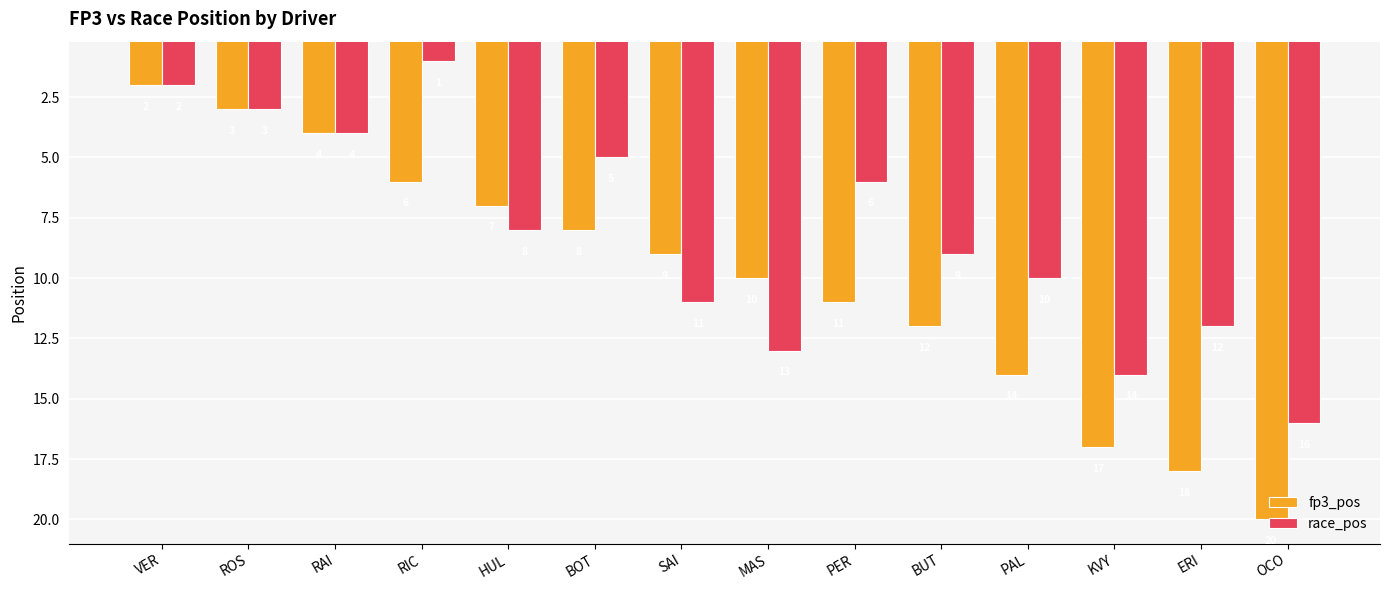

Is the value of race_pos at HUL greater than the value of fp3_pos at PAL?

No